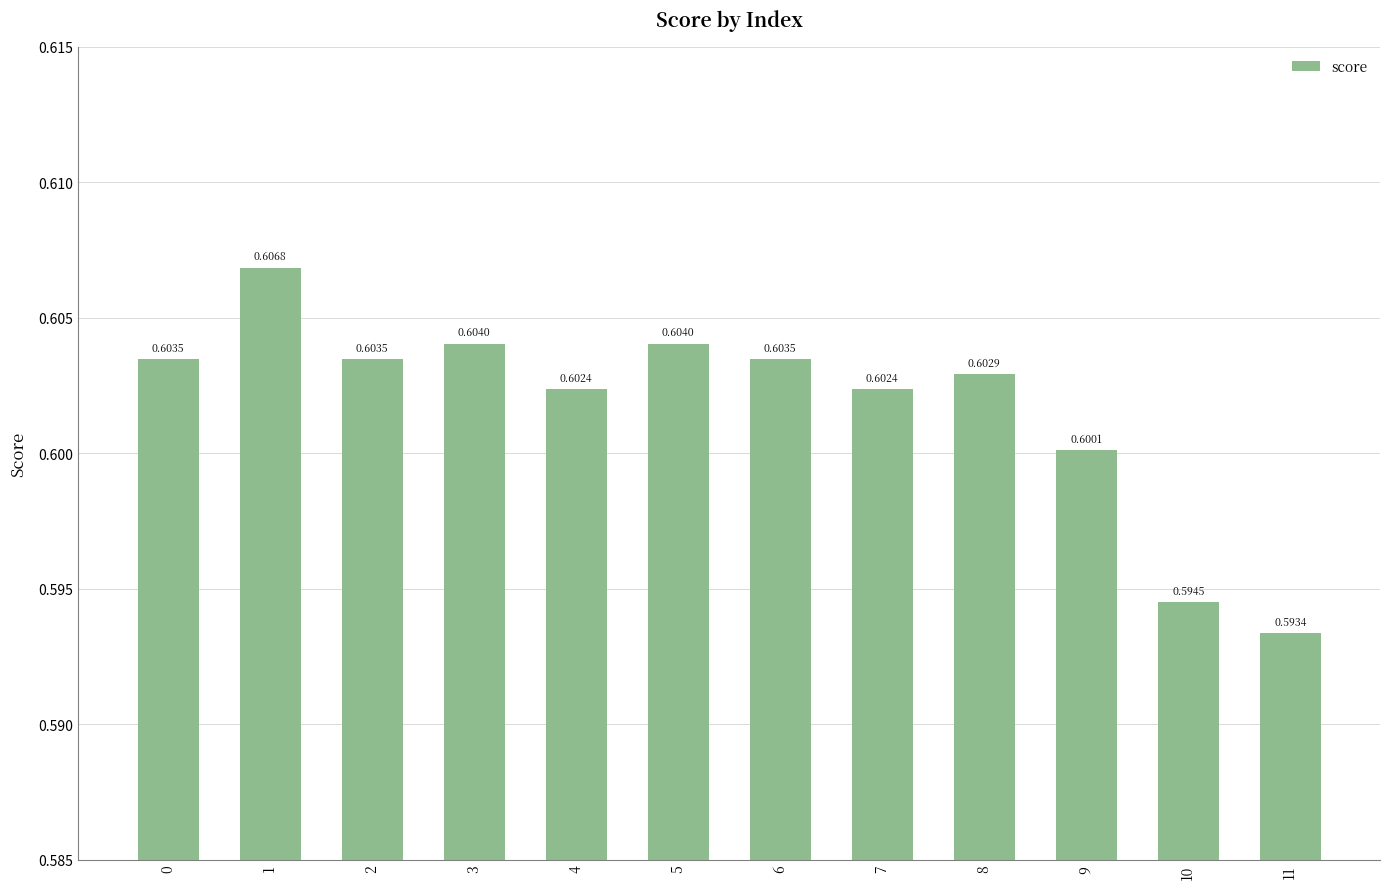

How many values are between 0 and 1?

12